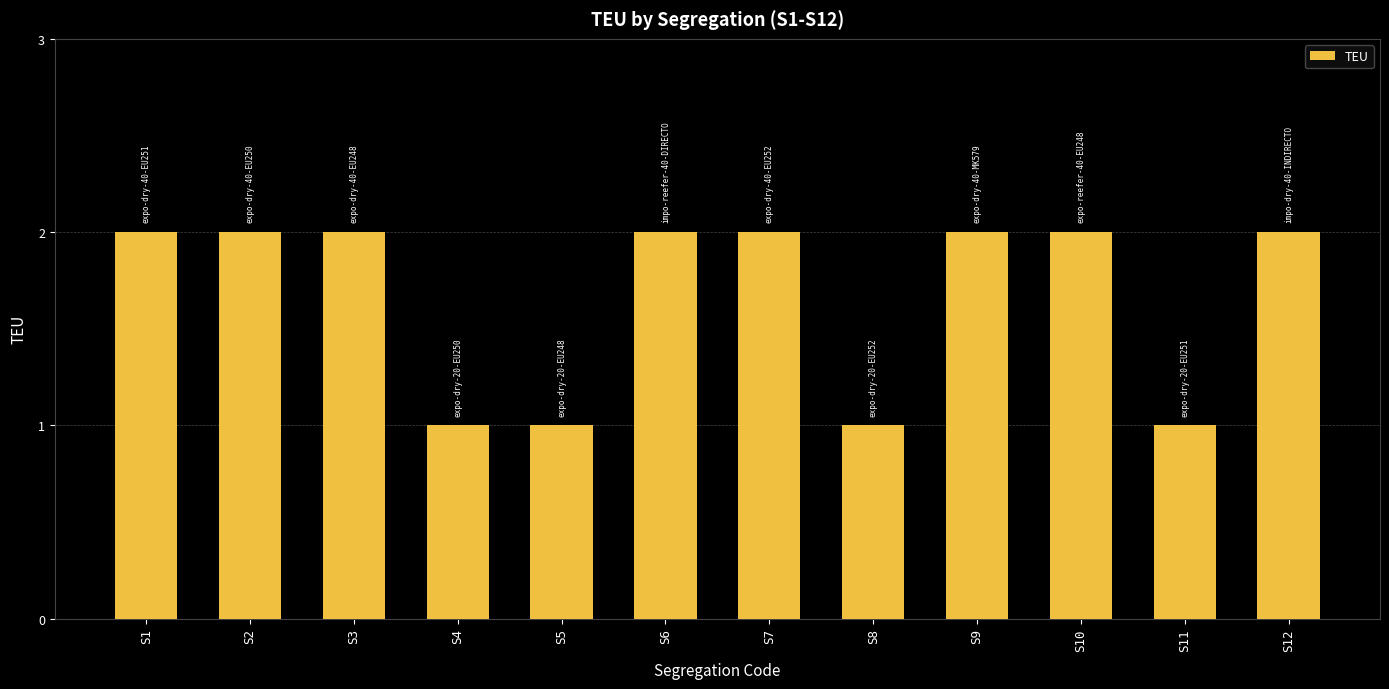

What is the ratio of the value at S3 to the value at S2?

1.0